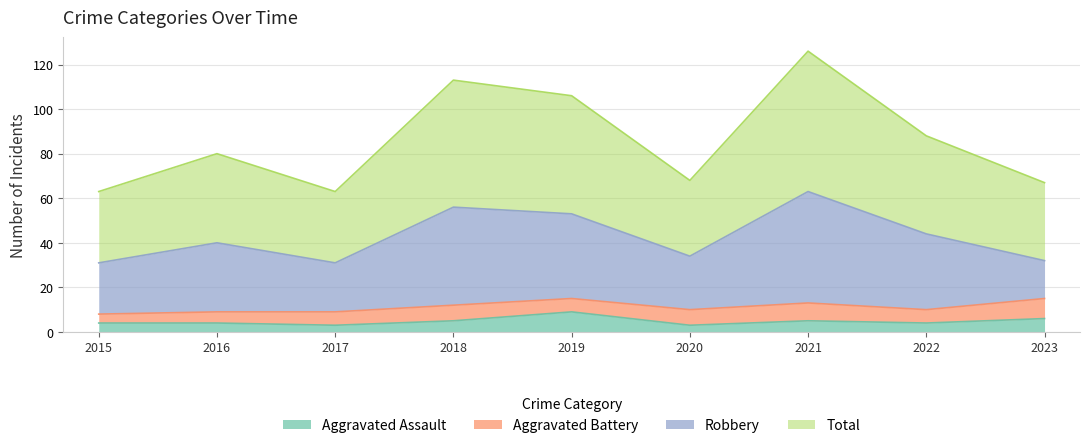

List the labels in order of Total value, largest first.

2021, 2018, 2019, 2022, 2016, 2020, 2023, 2015, 2017